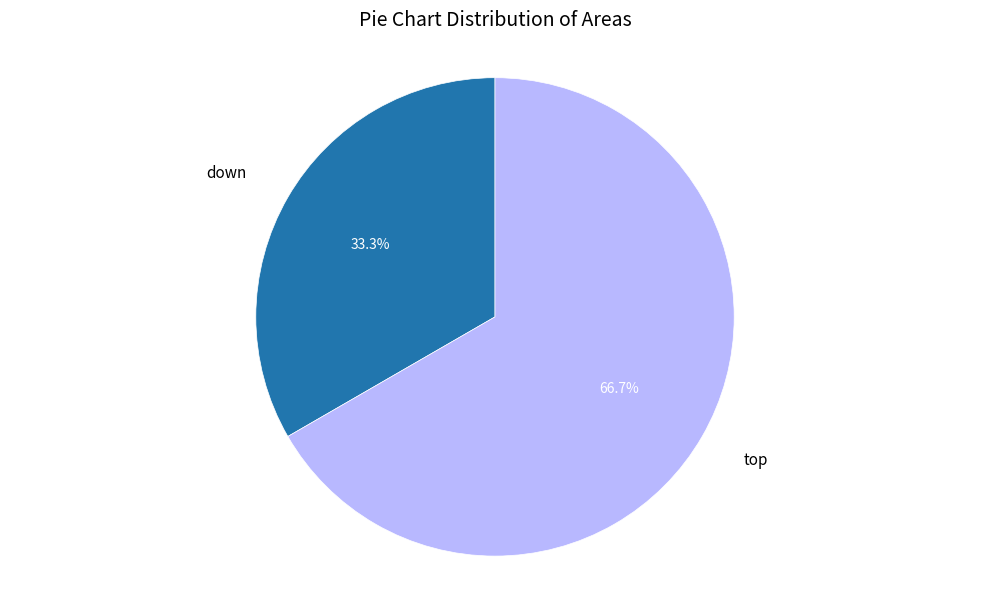

How many segments does this pie chart have?

2